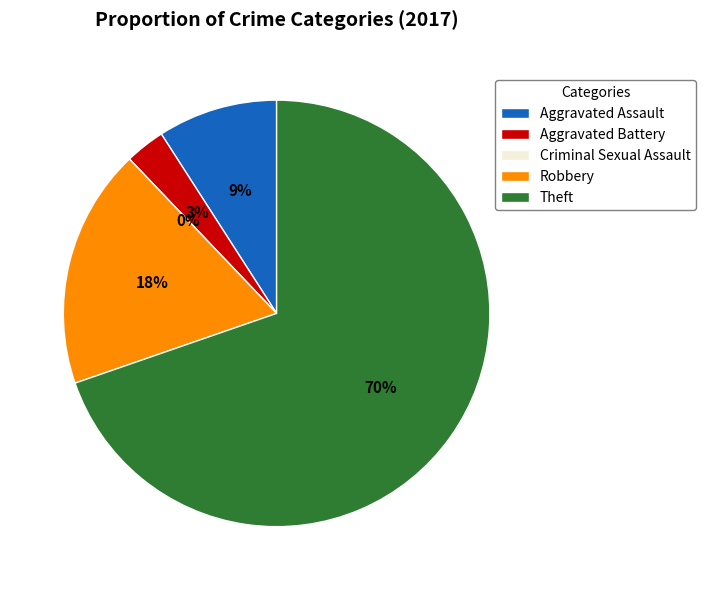

Is Theft the majority of the pie?

Yes